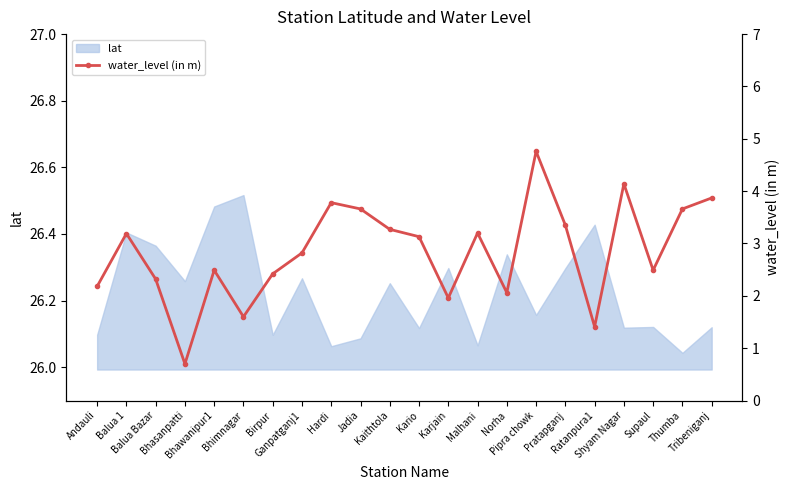

What is the label of the 22nd point from the left?

Tribeniganj